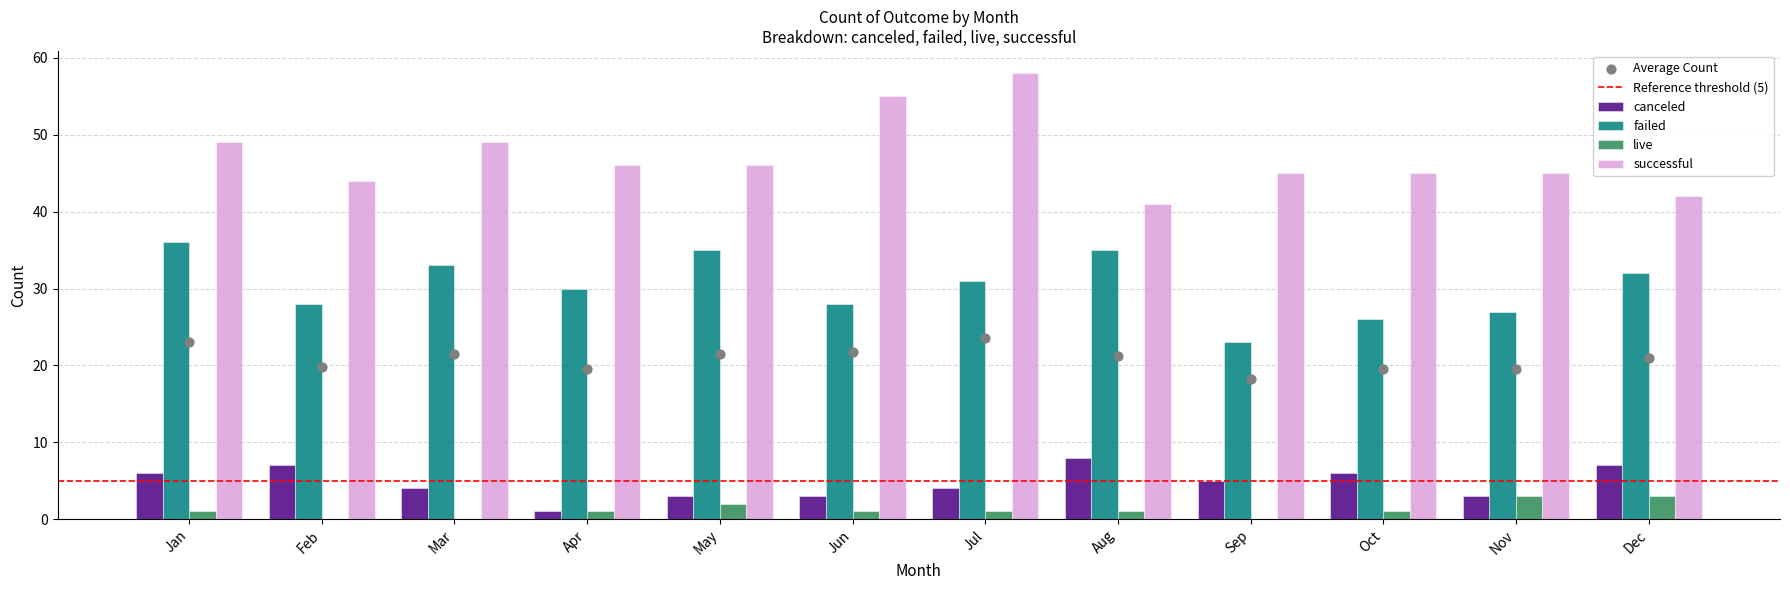

Is the value of failed at Oct greater than the value of canceled at Jan?

Yes